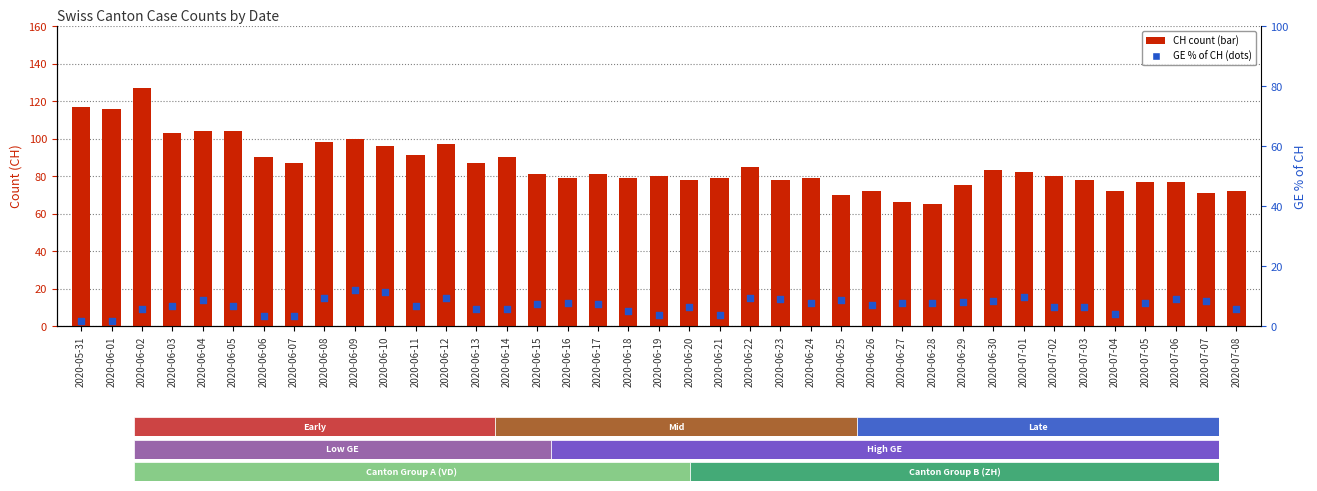

Which series has the largest total across all categories?

CH (total)